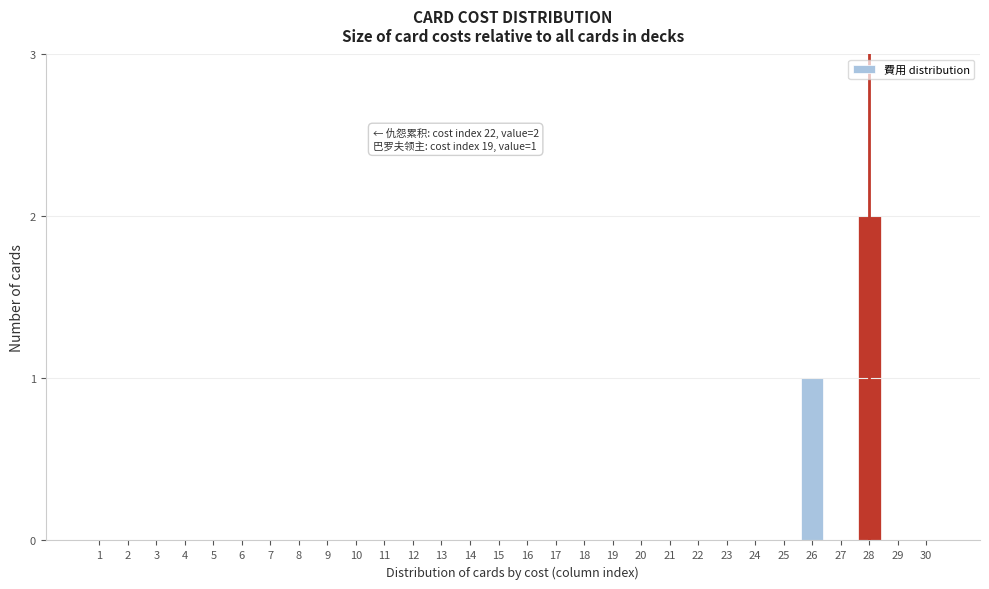

Reading left to right, what are all the values shown in this chart?

1=0	2=0	3=0	4=0	5=0	6=0	7=0	8=0	9=0	10=0	11=0	12=0	13=0	14=0	15=0	16=0	17=0	18=0	19=0	20=0	21=0	22=0	23=0	24=0	25=0	26=1	27=0	28=2	29=0	30=0